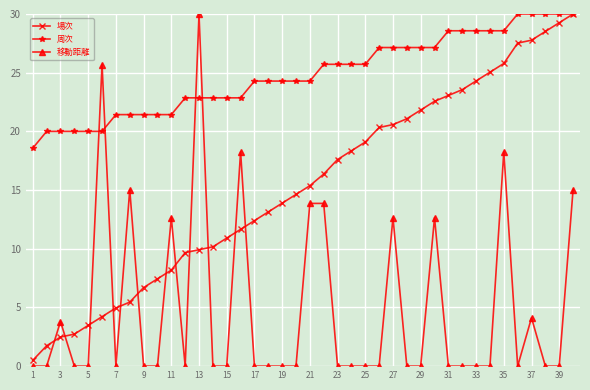

Which series has the largest total across all categories?

周次